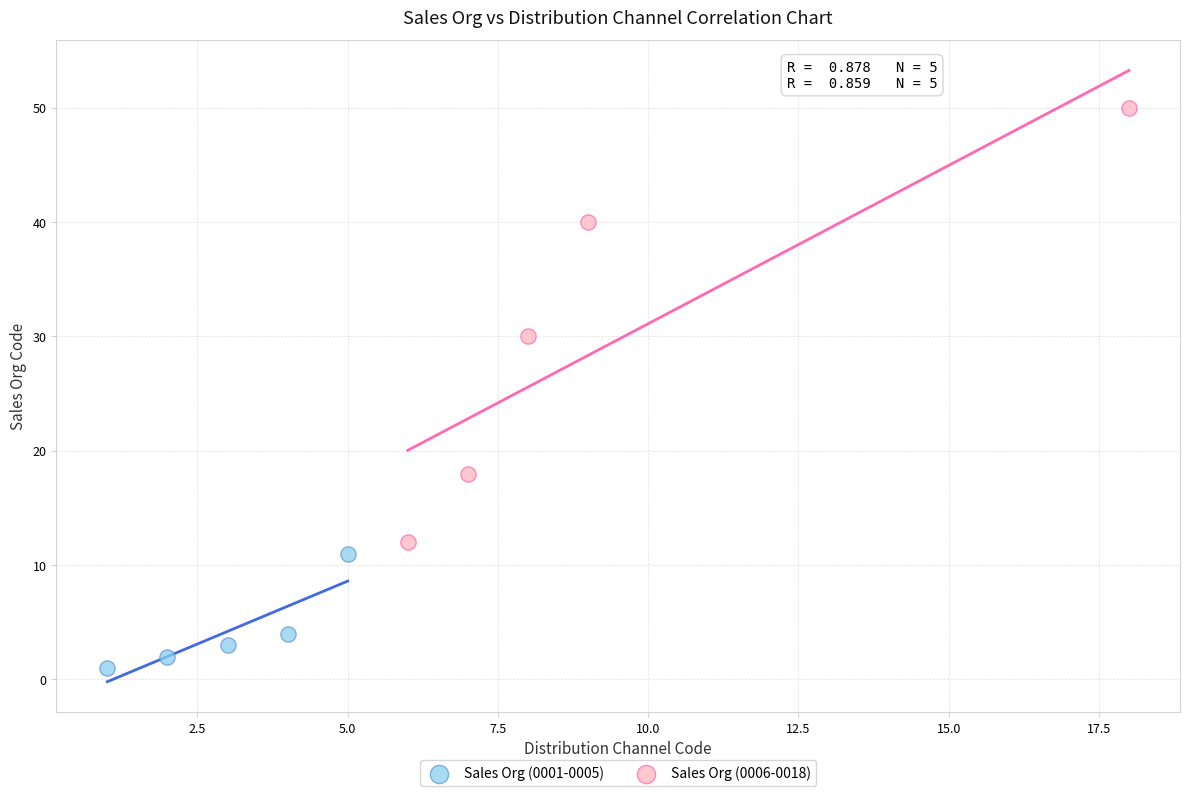

Which series reaches the minimum Y coordinate?

Sales Org (0001-0005)